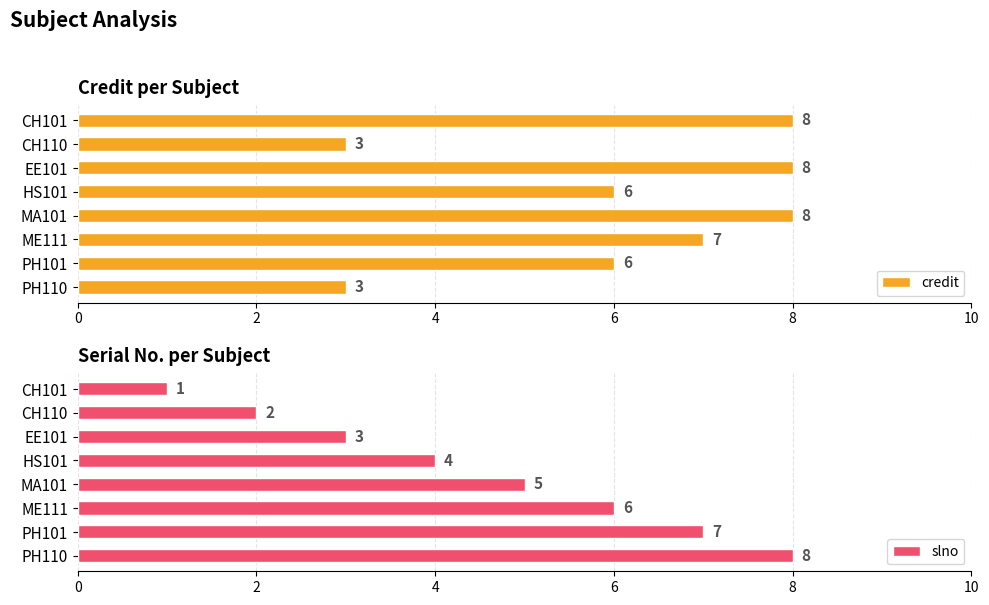

True or false: slno has a value of 8 at ME111.

False